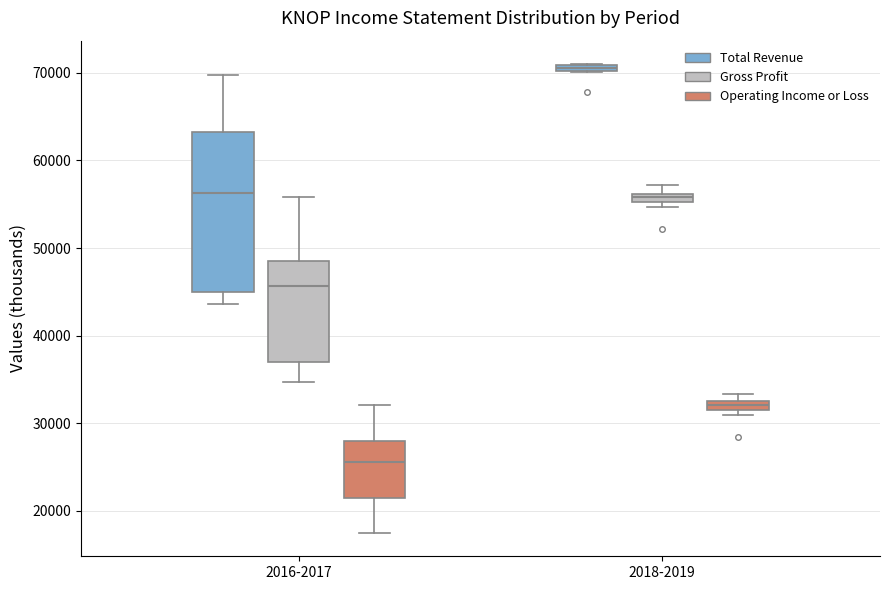

Which box has the lowest median line?

2016-2017 (Operating Income or Loss)